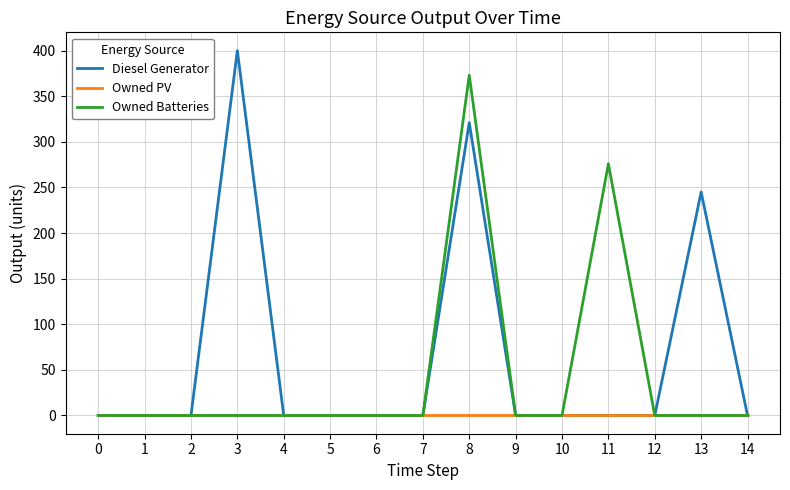

At which label does Diesel Generator reach its peak?

3